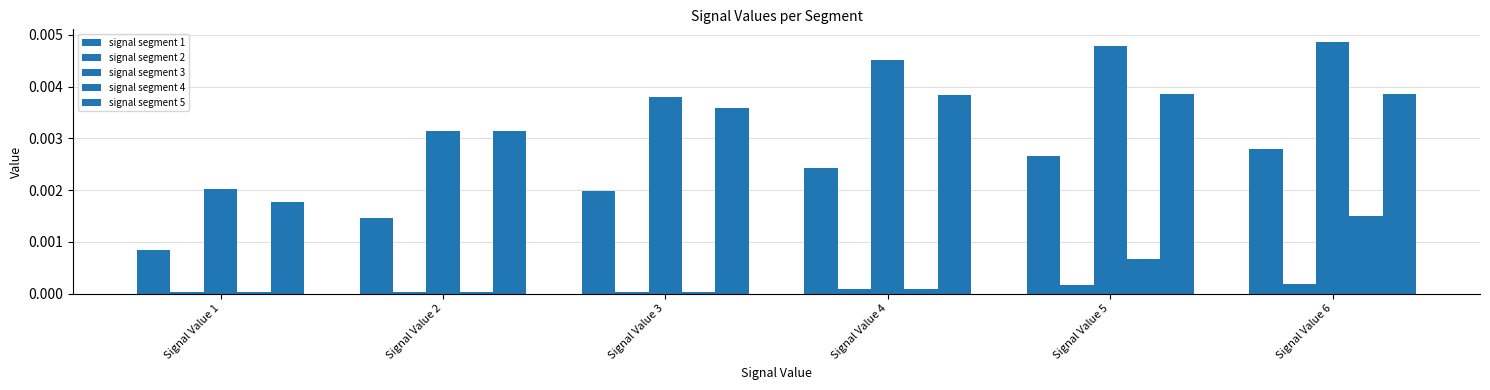

How many bars are there in total?

30